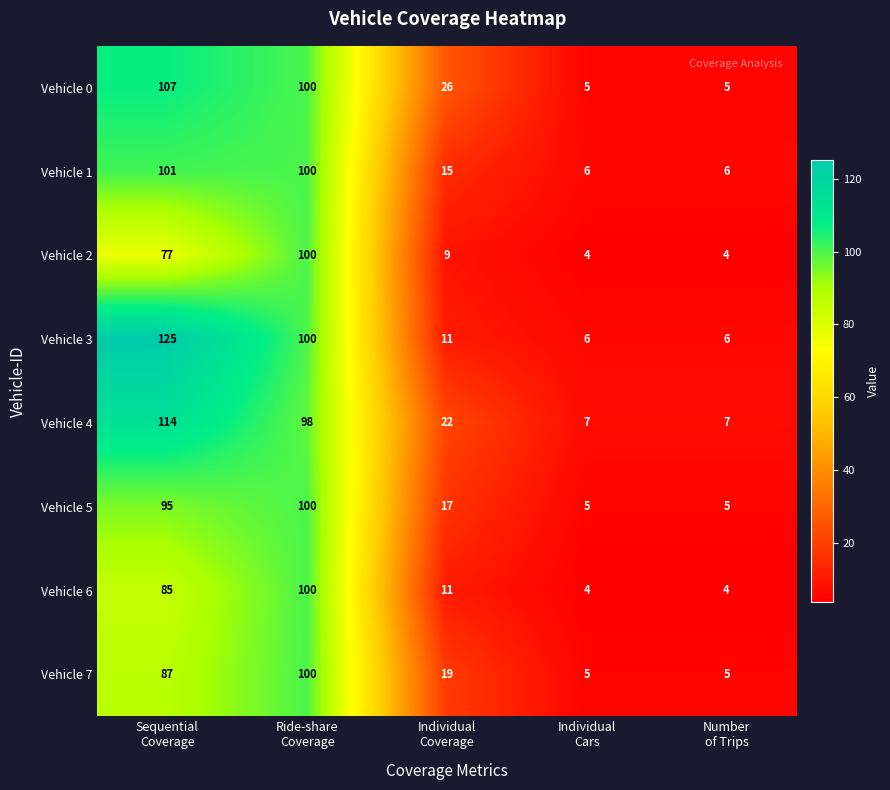

Which series has the largest range (max minus min)?

Vehicle 3